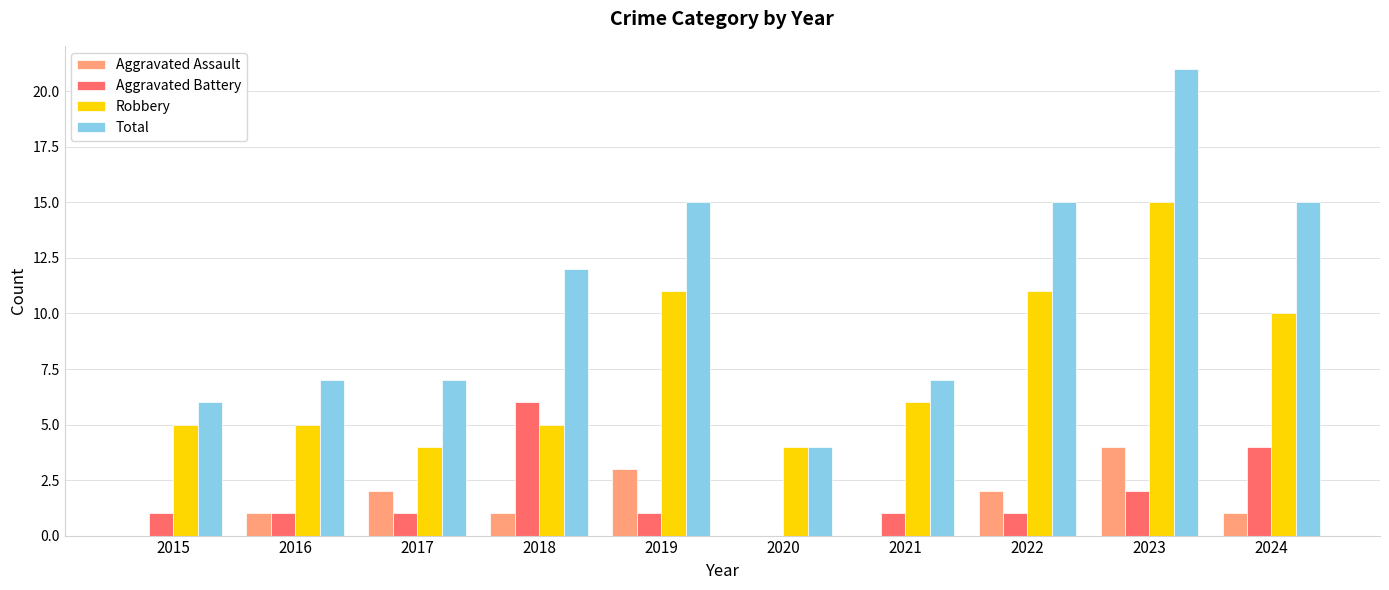

What is the sum of all Aggravated Battery values?

18